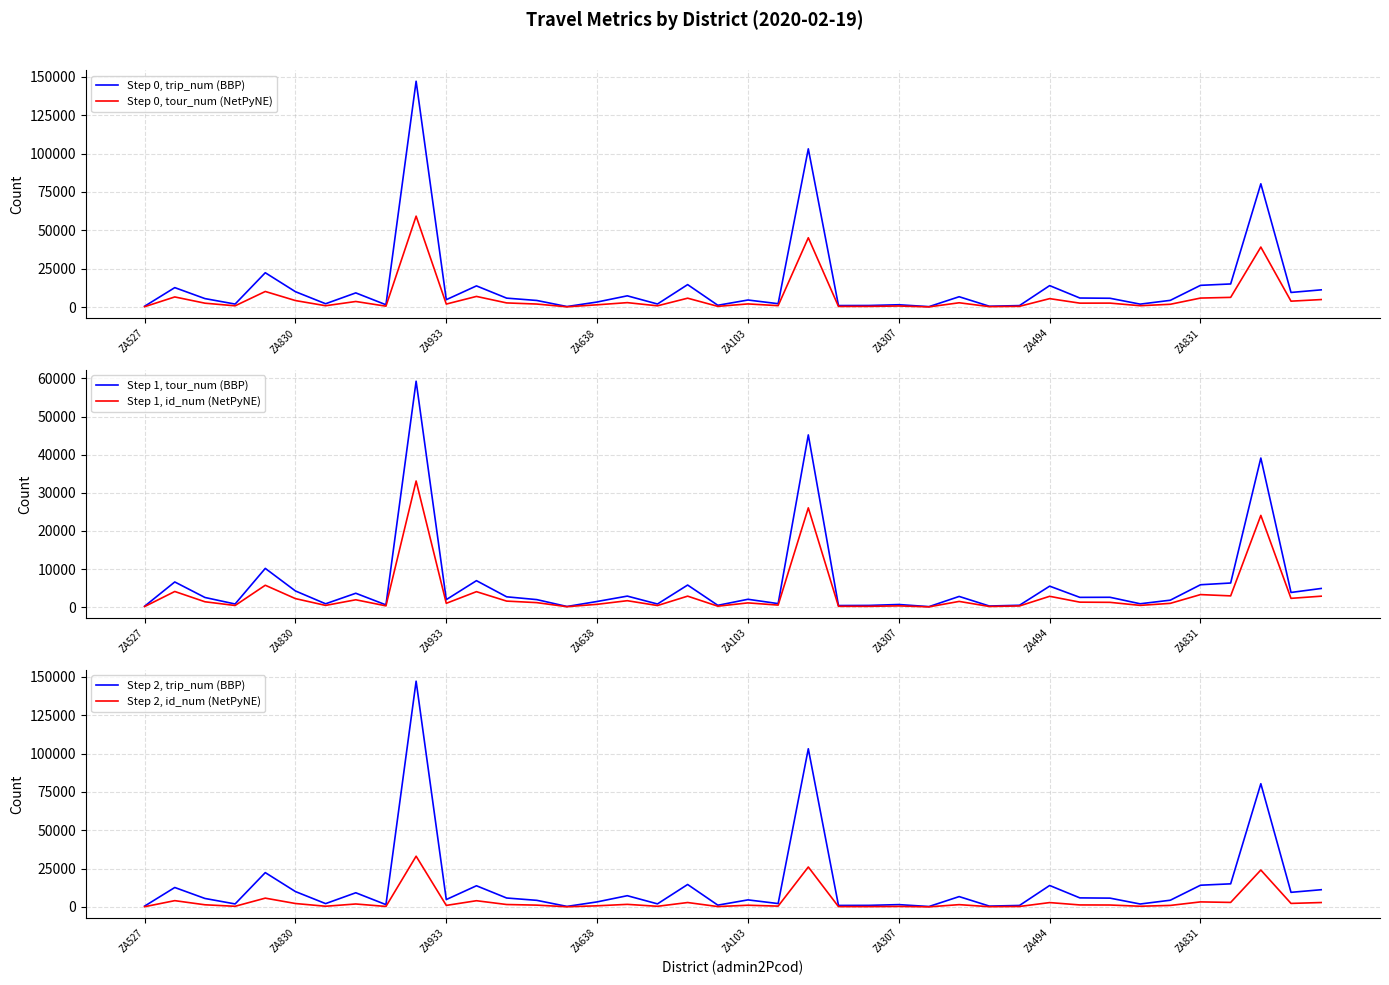

Reading left to right, what are all the values shown in this chart?

Step 0, trip_num (BBP): 559	12689	5540	1973	22389	10035	2184	9259	1519	147158	4832	13815	5839	4319	359	3308	7343	2013	14648	1191	4615	2217	103111	999	1046	1524	298	6757	566	983	13999	5915	5758	1928	4398	14178	15079	80335	9544	11239
Step 0, tour_num (NetPyNE): 248	6616	2548	836	10175	4255	892	3654	601	59262	1980	6955	2723	1988	181	1499	2906	833	5806	489	2073	938	45180	430	462	705	144	2819	308	506	5515	2578	2598	898	1842	5885	6340	39112	3864	4909
Step 1, tour_num (BBP): 248	6616	2548	836	10175	4255	892	3654	601	59262	1980	6955	2723	1988	181	1499	2906	833	5806	489	2073	938	45180	430	462	705	144	2819	308	506	5515	2578	2598	898	1842	5885	6340	39112	3864	4909
Step 1, id_num (NetPyNE): 165	4118	1421	444	5754	2247	468	1943	347	33094	1017	4071	1598	1194	129	756	1702	433	2896	265	1128	550	26050	227	221	344	88	1515	186	325	2857	1320	1272	473	1008	3305	2965	24074	2317	2888
Step 2, trip_num (BBP): 559	12689	5540	1973	22389	10035	2184	9259	1519	147158	4832	13815	5839	4319	359	3308	7343	2013	14648	1191	4615	2217	103111	999	1046	1524	298	6757	566	983	13999	5915	5758	1928	4398	14178	15079	80335	9544	11239
Step 2, id_num (NetPyNE): 165	4118	1421	444	5754	2247	468	1943	347	33094	1017	4071	1598	1194	129	756	1702	433	2896	265	1128	550	26050	227	221	344	88	1515	186	325	2857	1320	1272	473	1008	3305	2965	24074	2317	2888